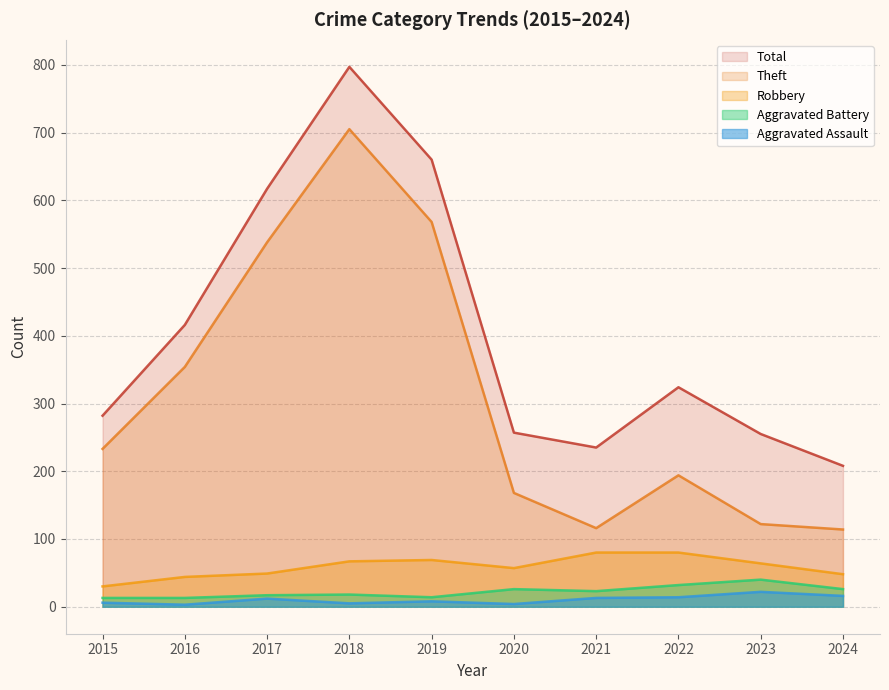

True or false: Aggravated Assault and Robbery cross at least once.

False